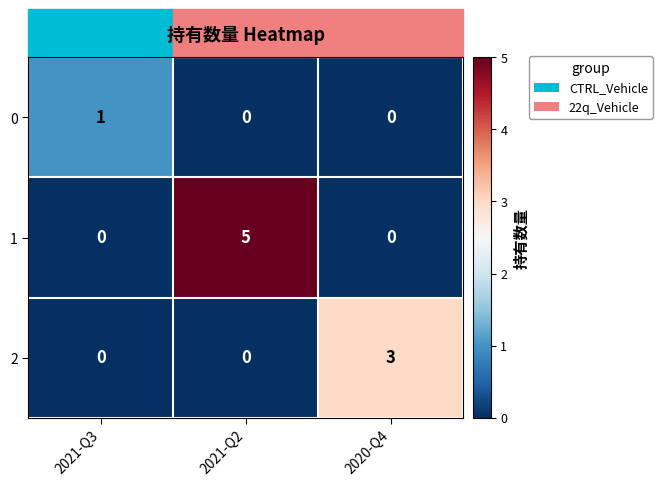

What is the sum of all 2 values?

3